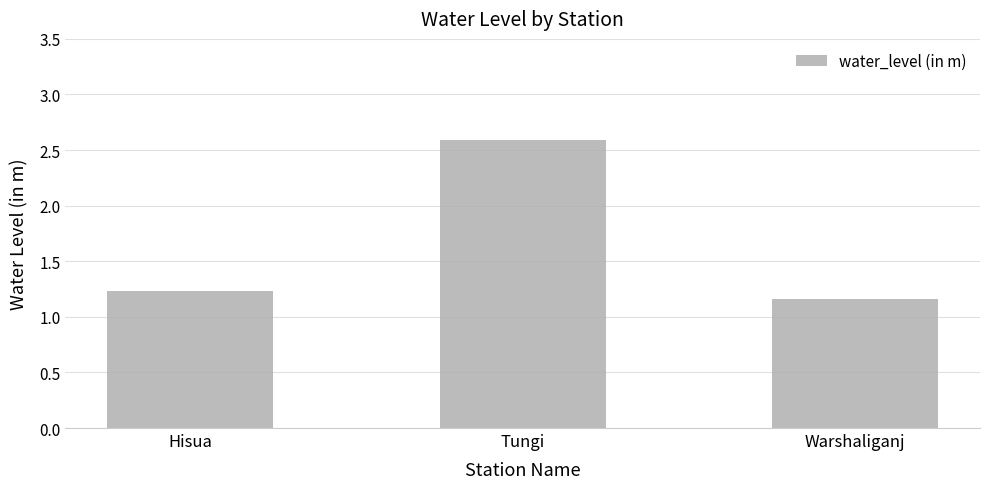

At which category does the chart reach its peak across all series?

Tungi